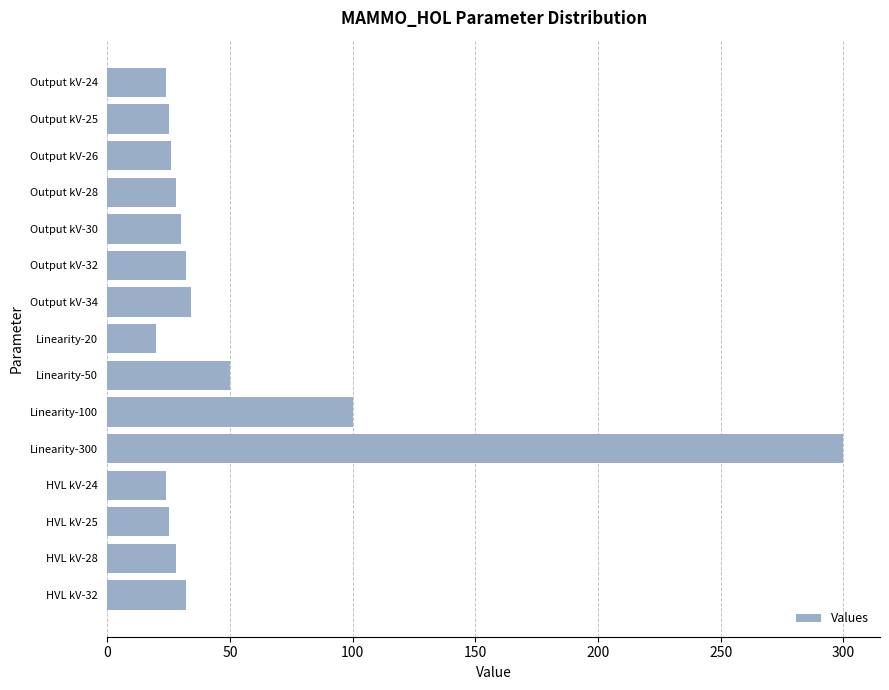

Read the value at Output kV-32, to the nearest 10.

30